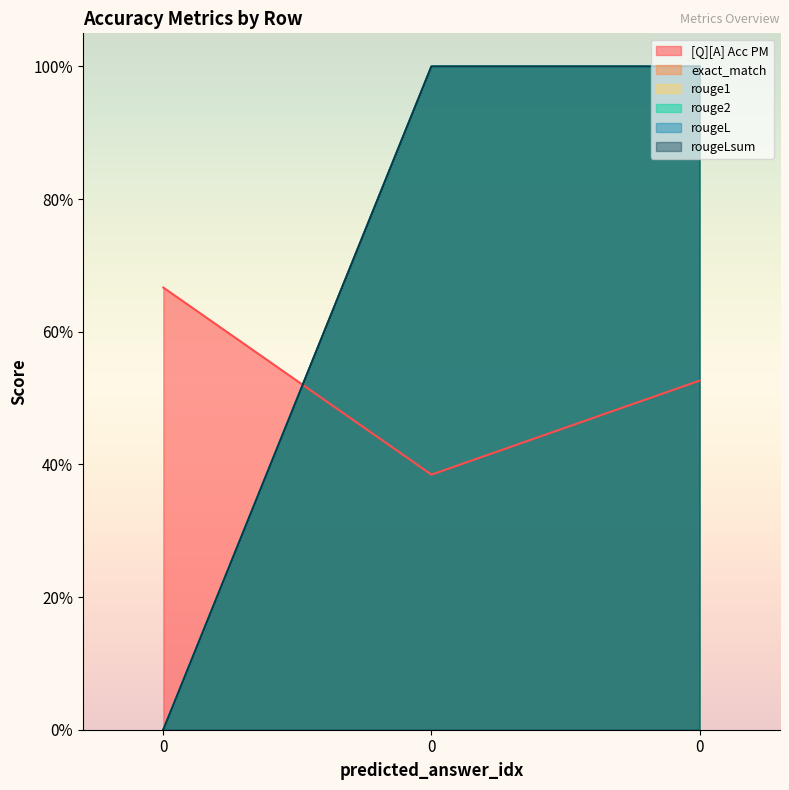

Which series changed the most between 0 and 0?

exact_match